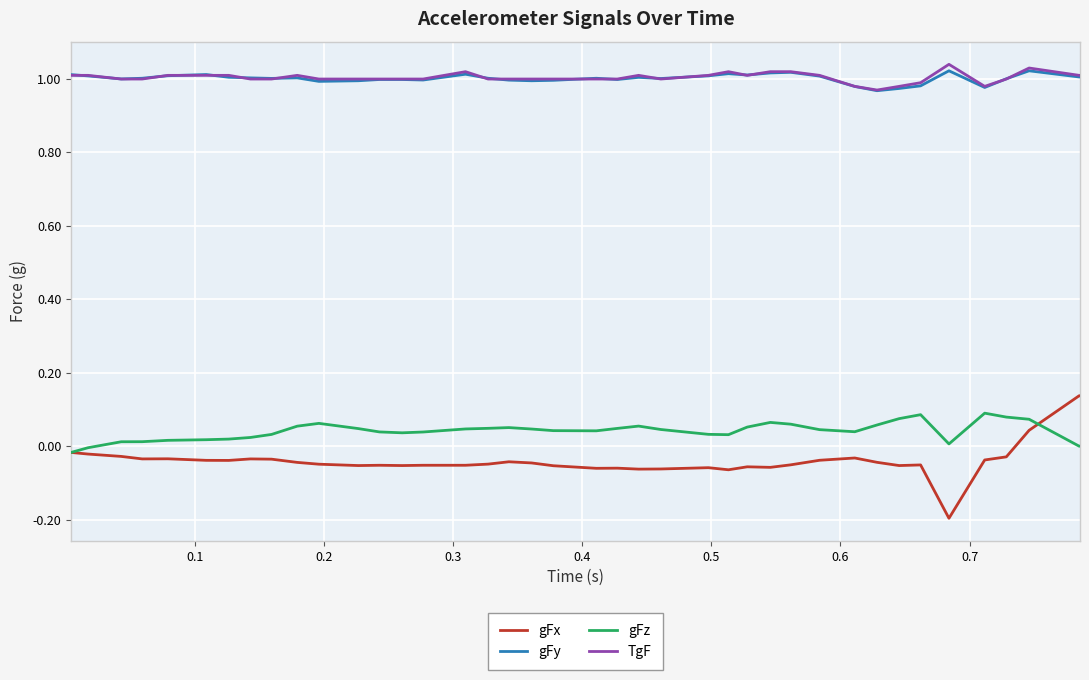

Count the TgF values in the range 1 to 2.

35